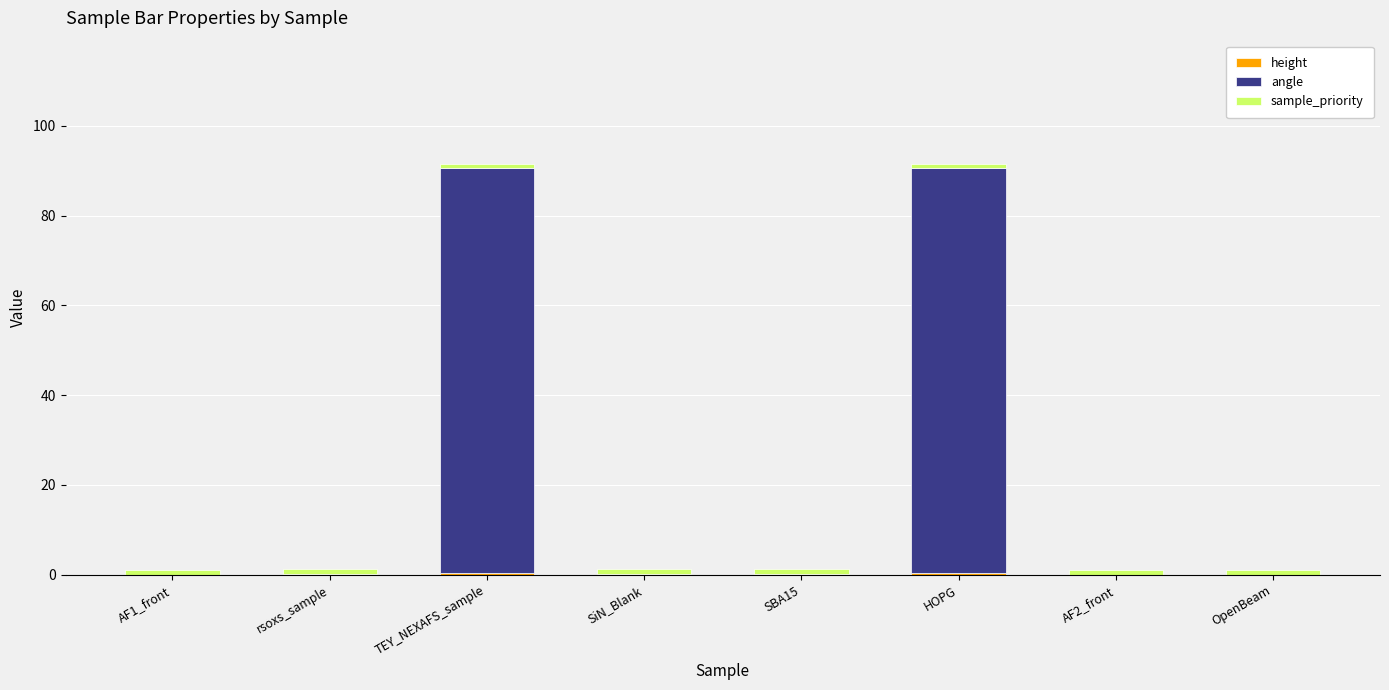

Count the number of data series in this chart.

3